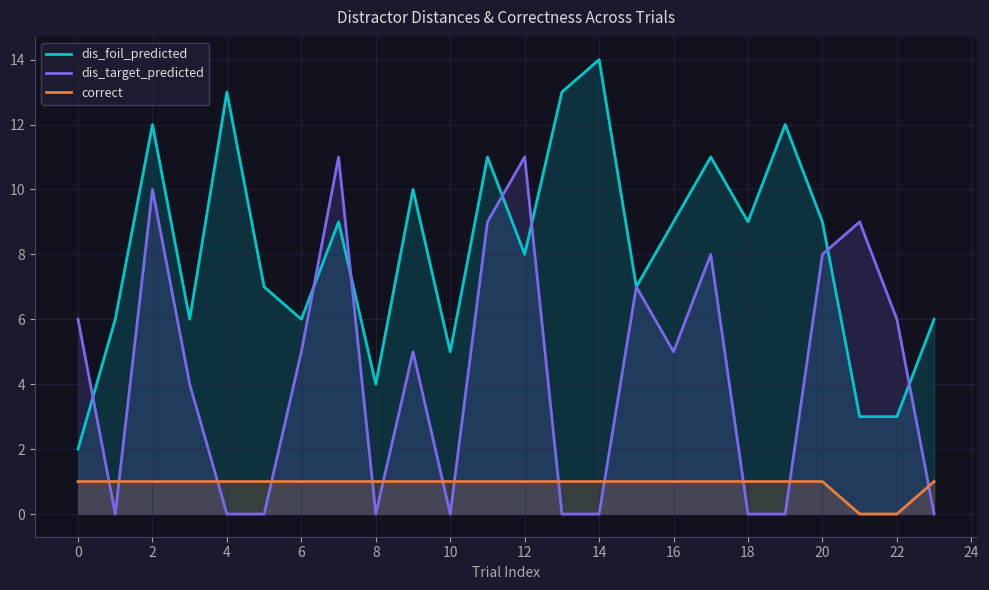

True or false: dis_target_predicted has more than 1 interior local peaks.

True